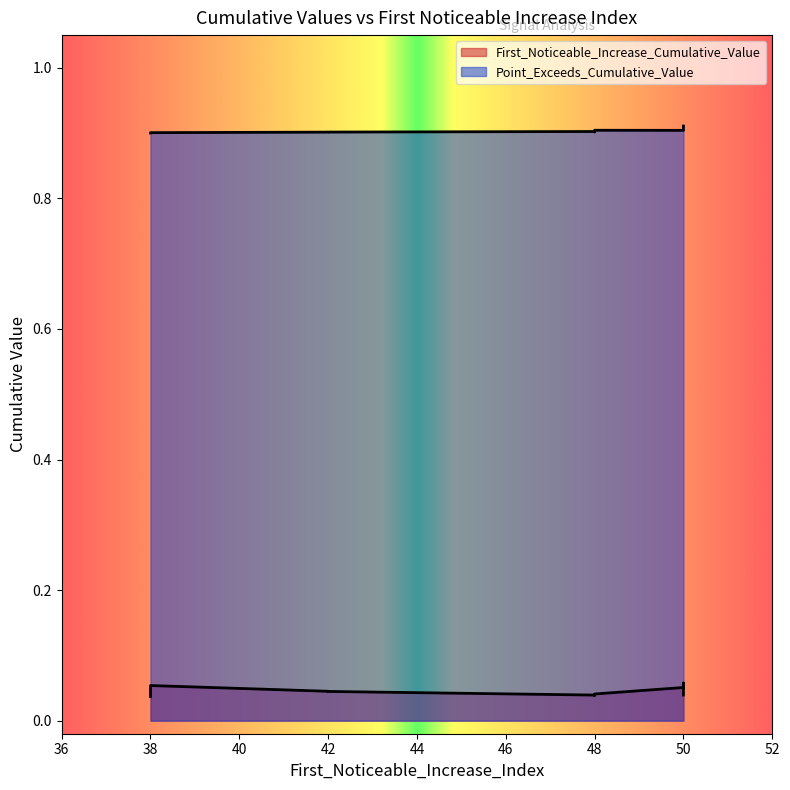

Count the number of data series in this chart.

2